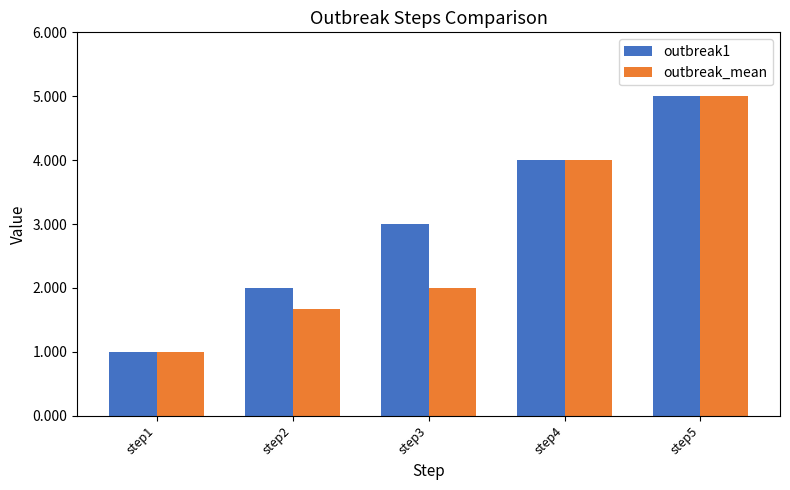

List the series in order of their overall mean, highest first.

outbreak1, outbreak_mean